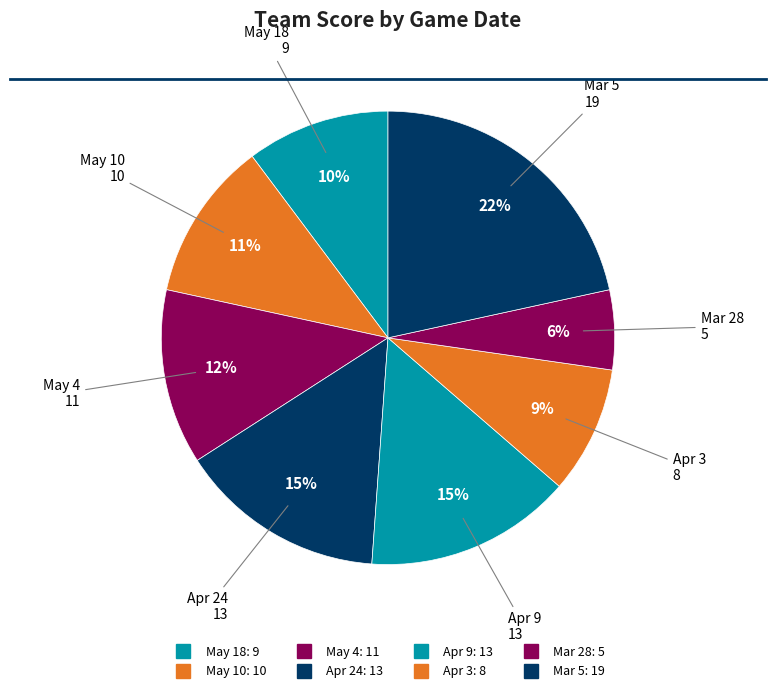

How many slices are in this pie chart?

8